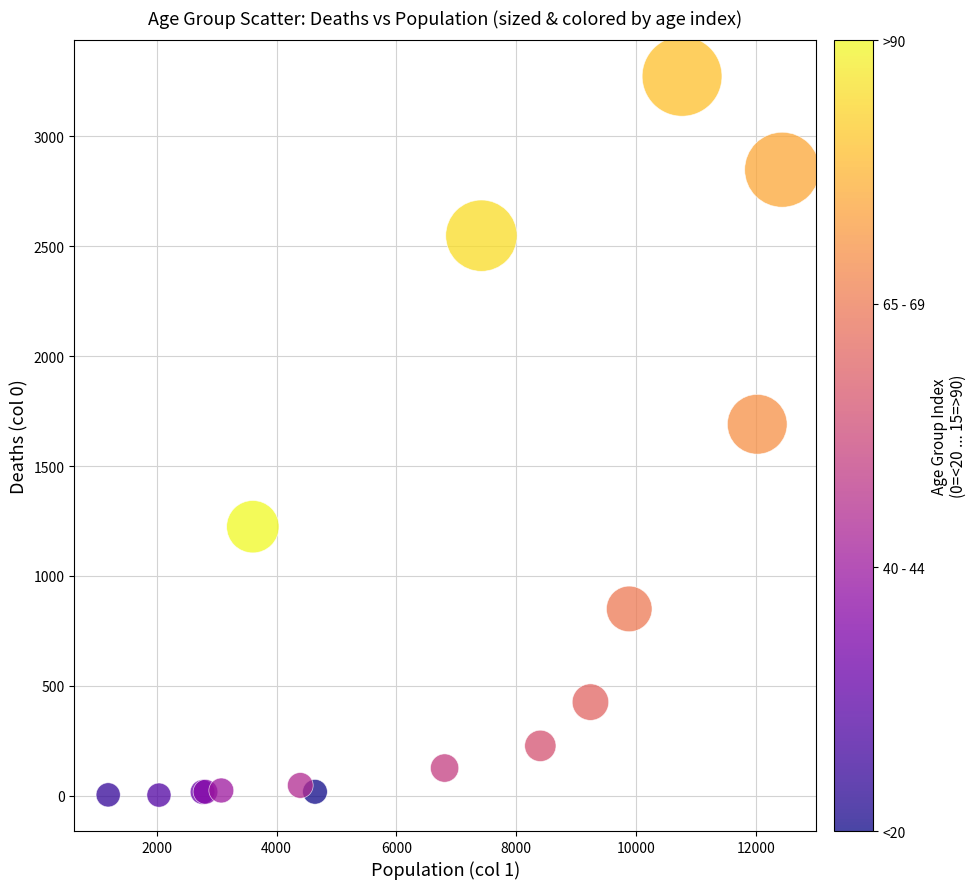

What Y value in the scatter plot is closest to 1638?

1690